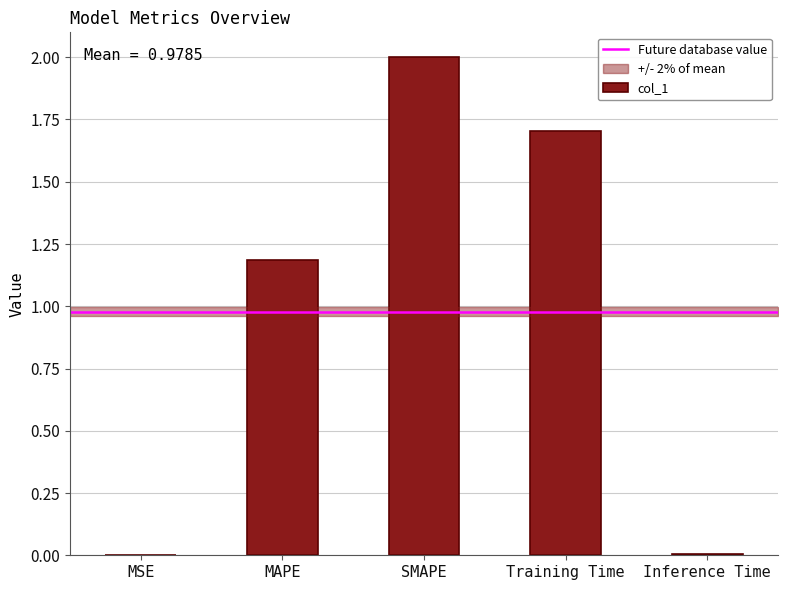

True or false: the data shows 0.0 at Inference Time.

True